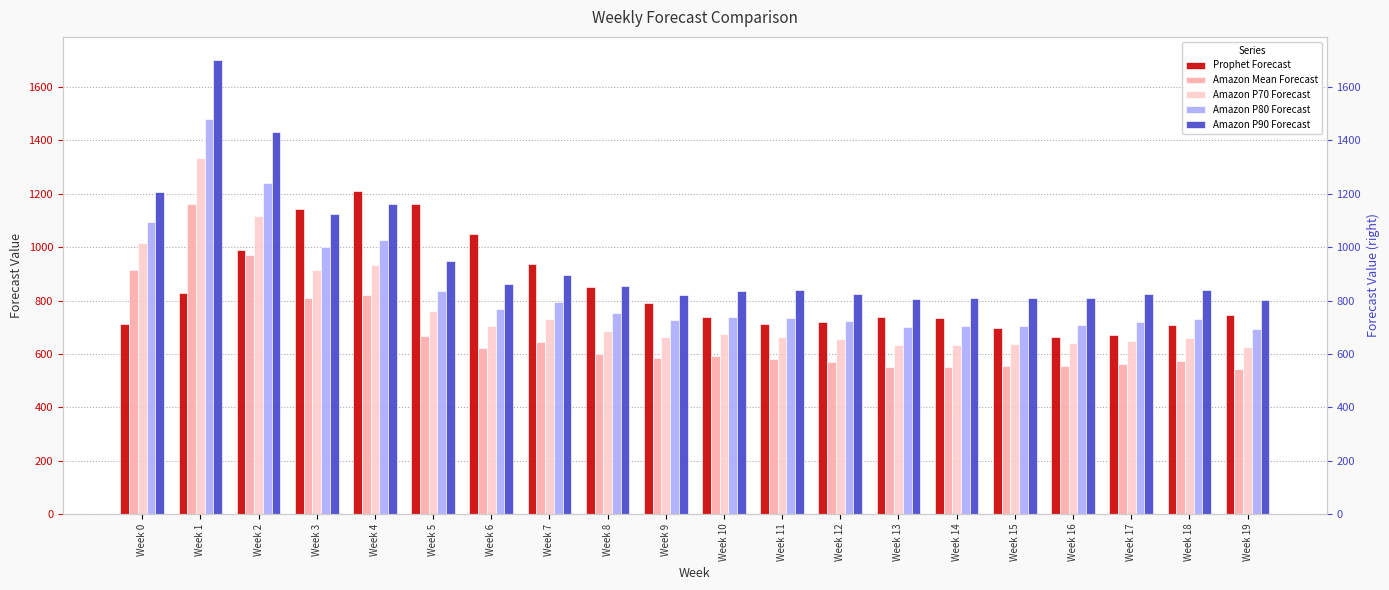

List the labels in order of Amazon P80 Forecast value, largest first.

Week 1, Week 2, Week 0, Week 4, Week 3, Week 5, Week 7, Week 6, Week 8, Week 10, Week 11, Week 18, Week 9, Week 12, Week 17, Week 16, Week 15, Week 14, Week 13, Week 19